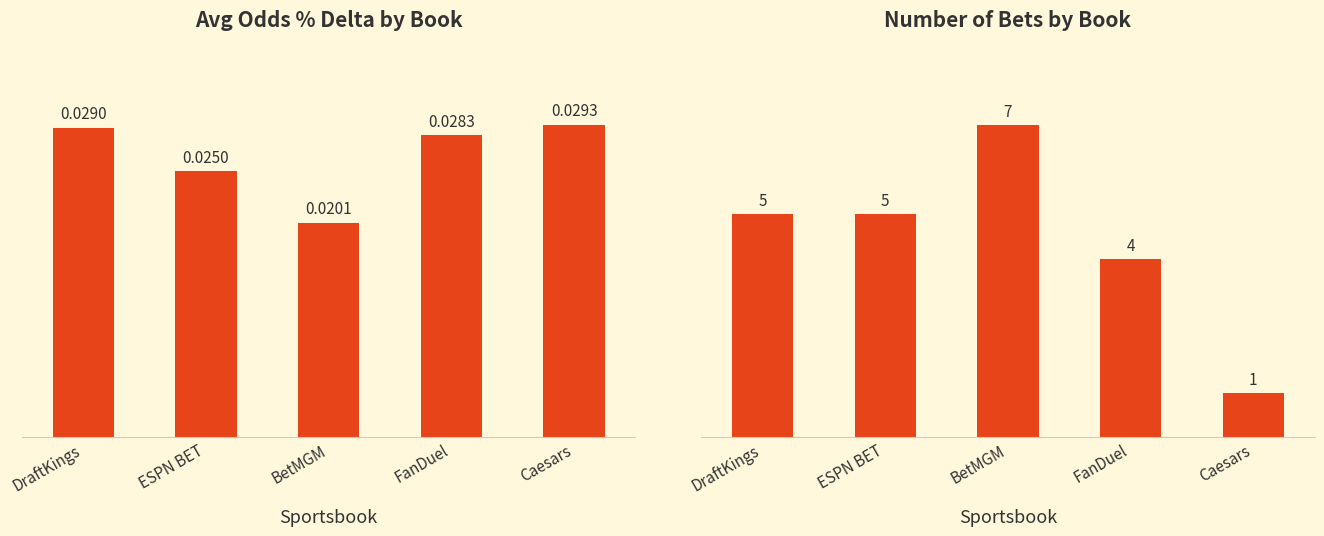

What is the label of the 3rd bar from the left?

BetMGM